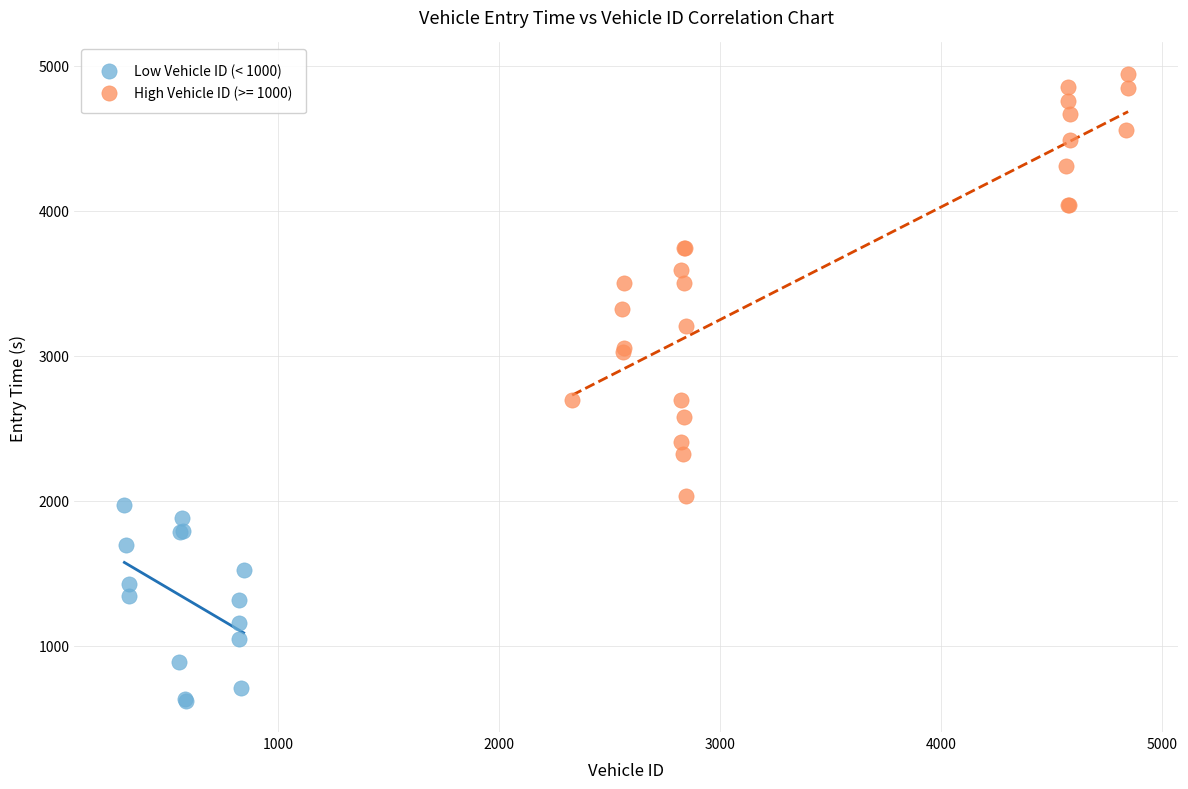

Which series reaches the maximum Y coordinate?

High Vehicle ID (>= 1000)